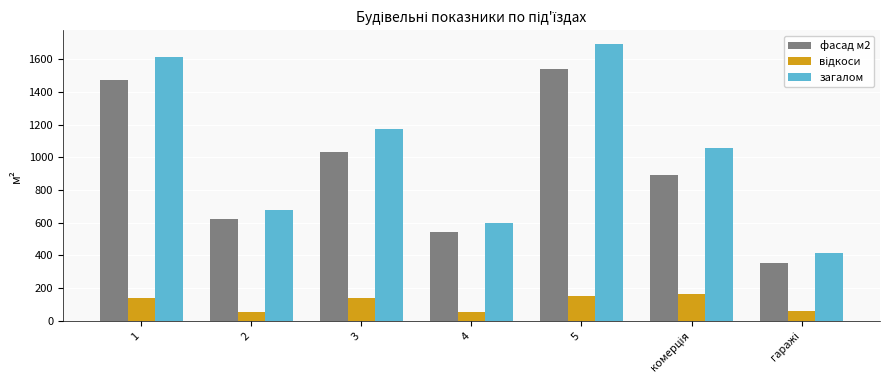

Which series has the largest range (max minus min)?

загалом